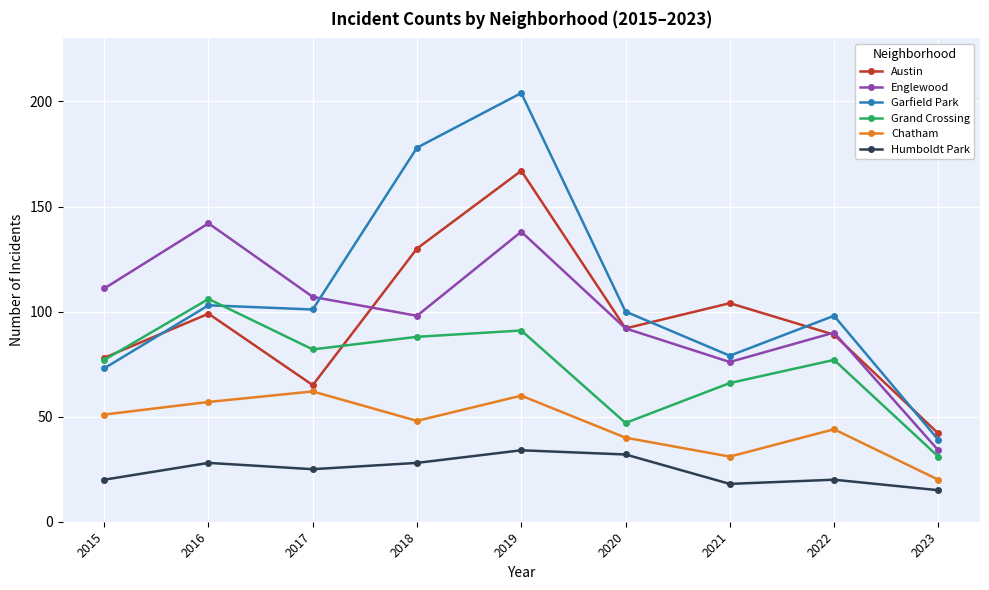

What is the total value across all series at 2015?

410